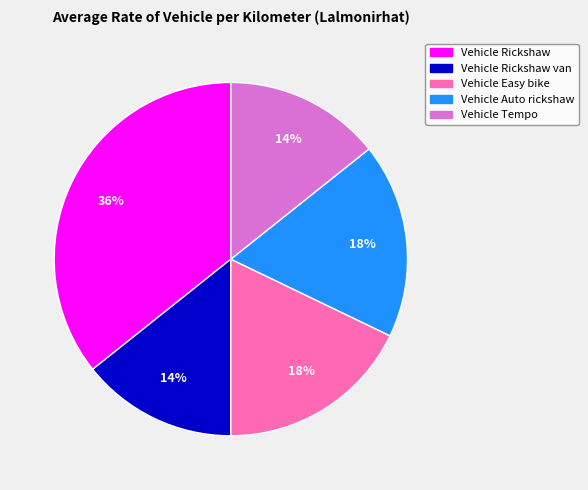

To the nearest percent, what is the average slice percentage?

20%